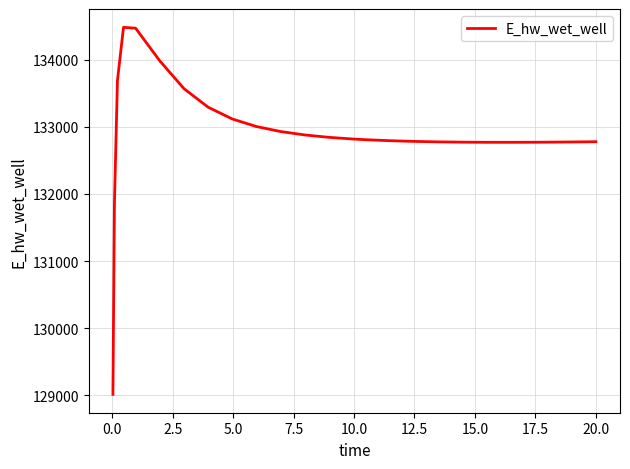

What is the difference between the maximum and minimum values?

5465.9